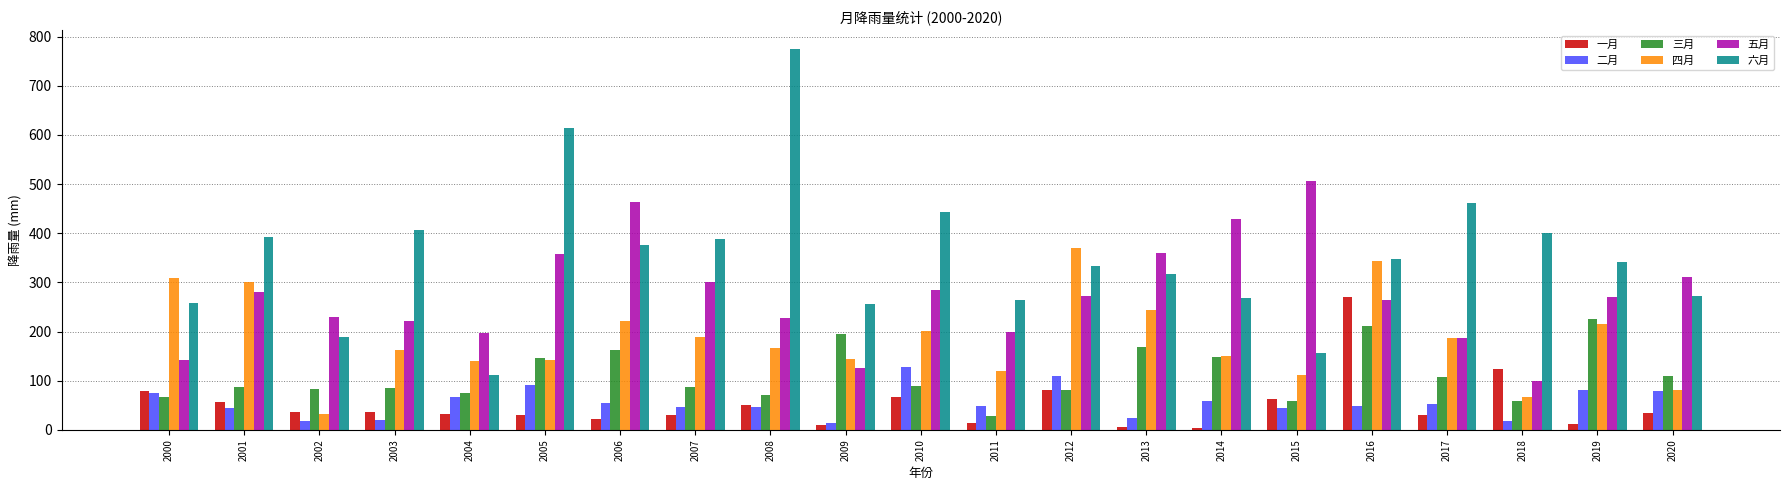

Which series changed the most between 2000 and 2009?

四月